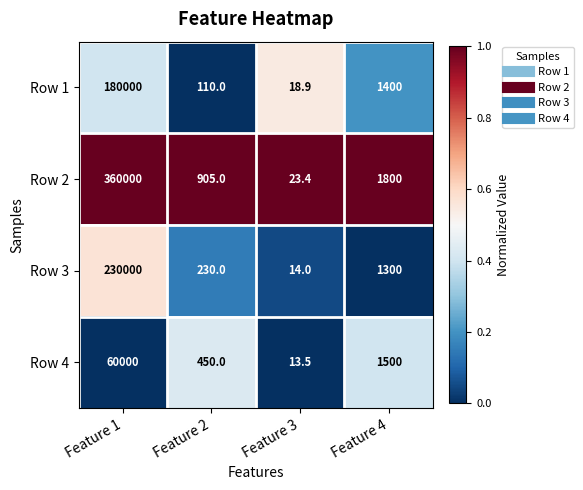

How many distinct data groups are displayed?

4